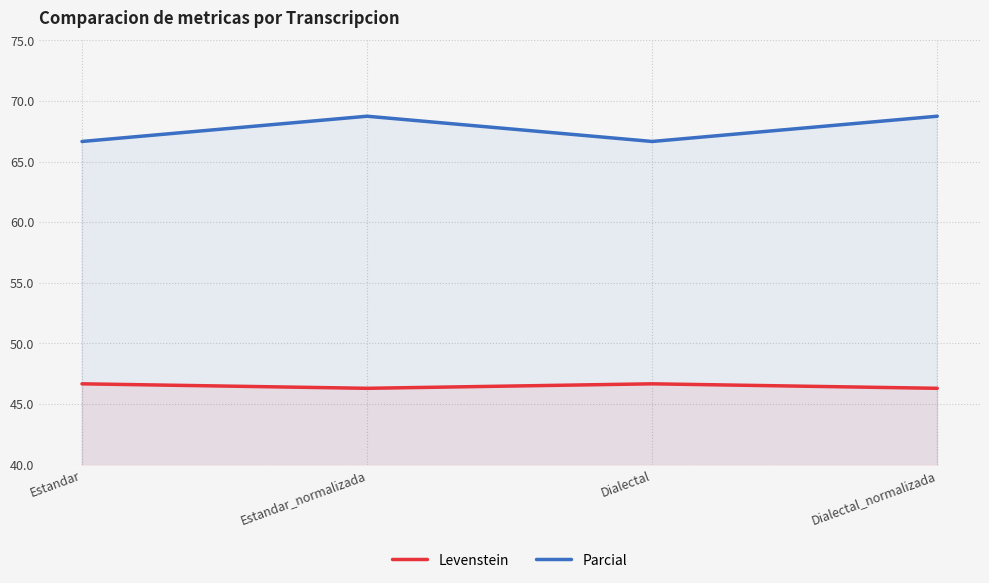

Rank the series at Dialectal from lowest to highest value.

Levenstein, Parcial